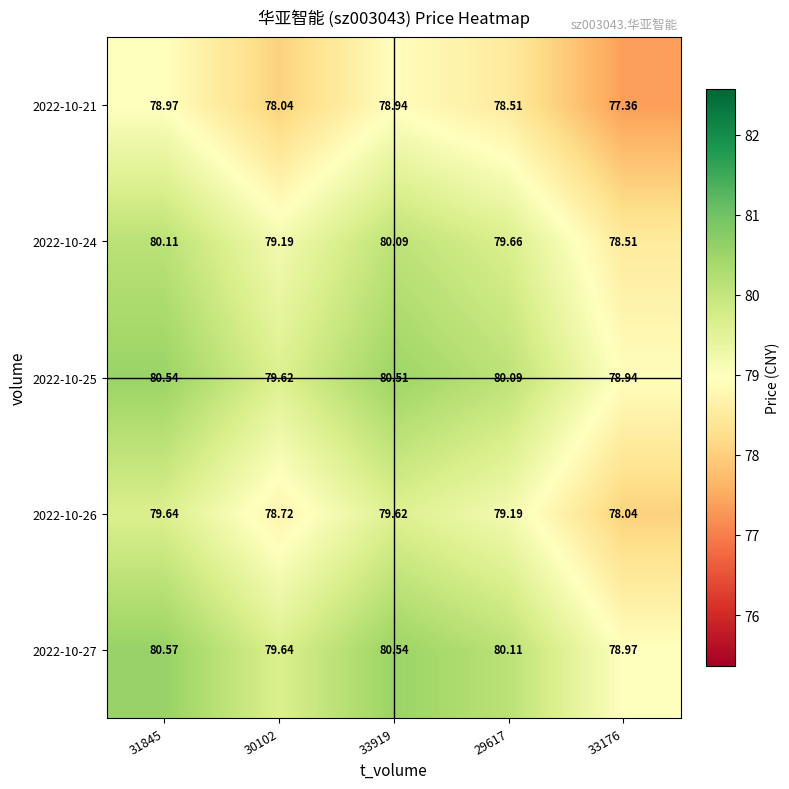

Is the value of 2022-10-25 at 31845 greater than the value of 2022-10-24 at 33176?

Yes